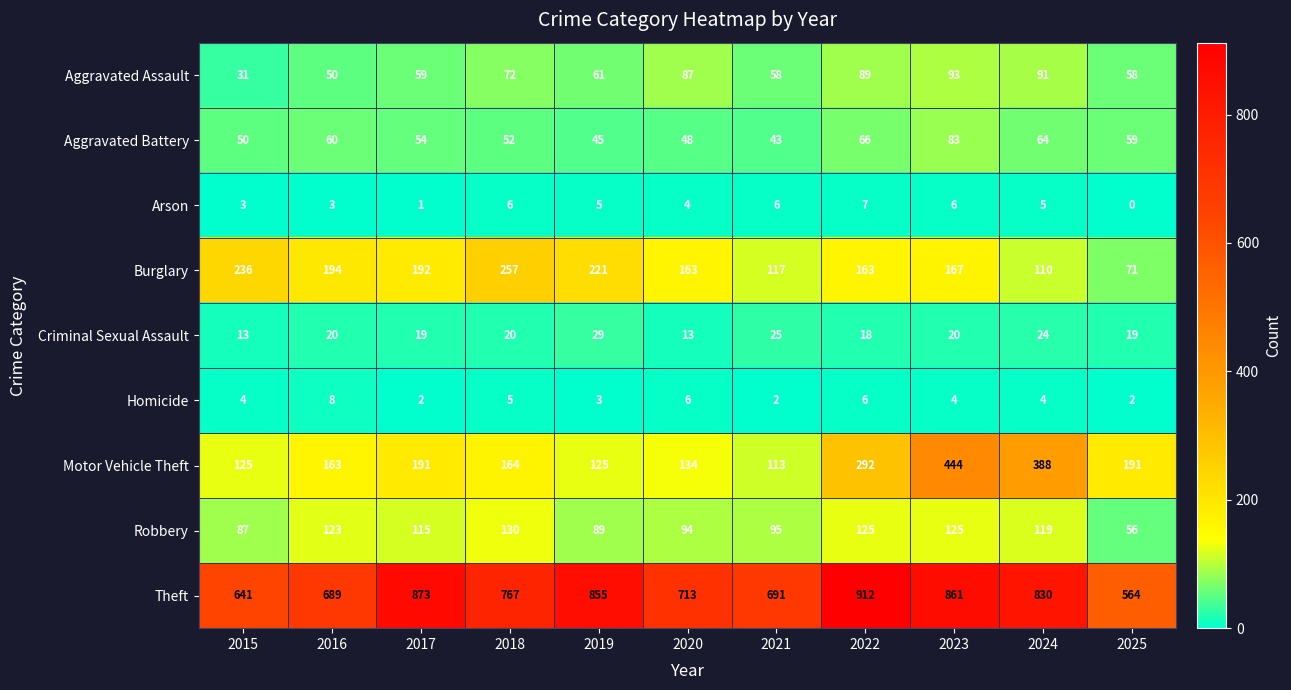

How many categories are shown in the chart?

11